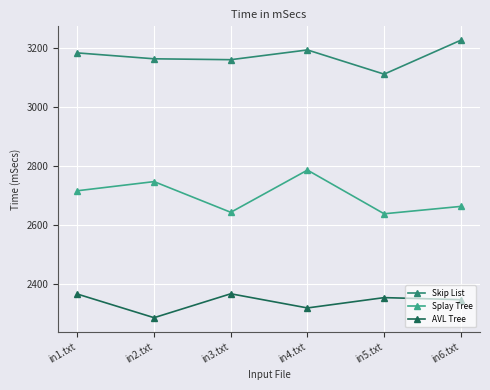

What is the approximate value of AVL Tree at in2.txt, to the nearest 5?

2285